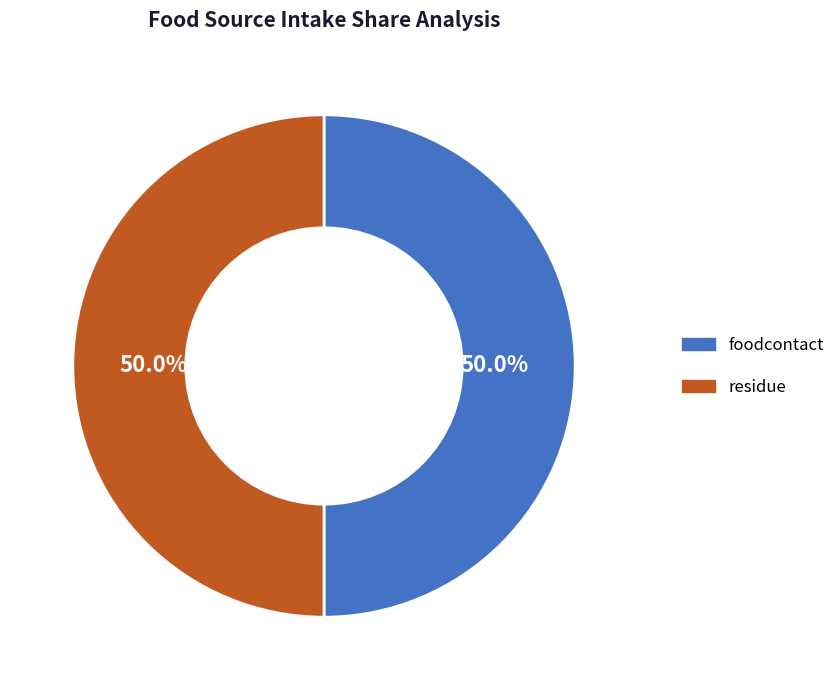

What is the ratio of the value at residue to the value at foodcontact?

1.0